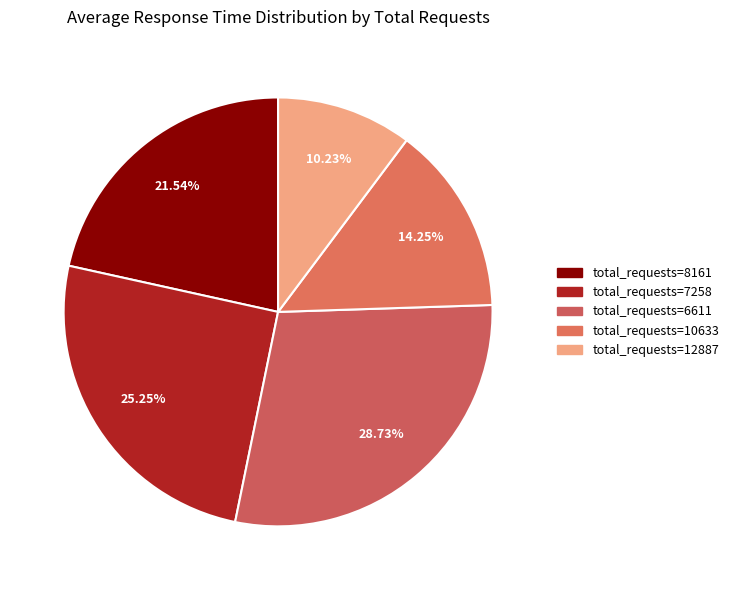

Which category has the biggest portion of the pie?

6611